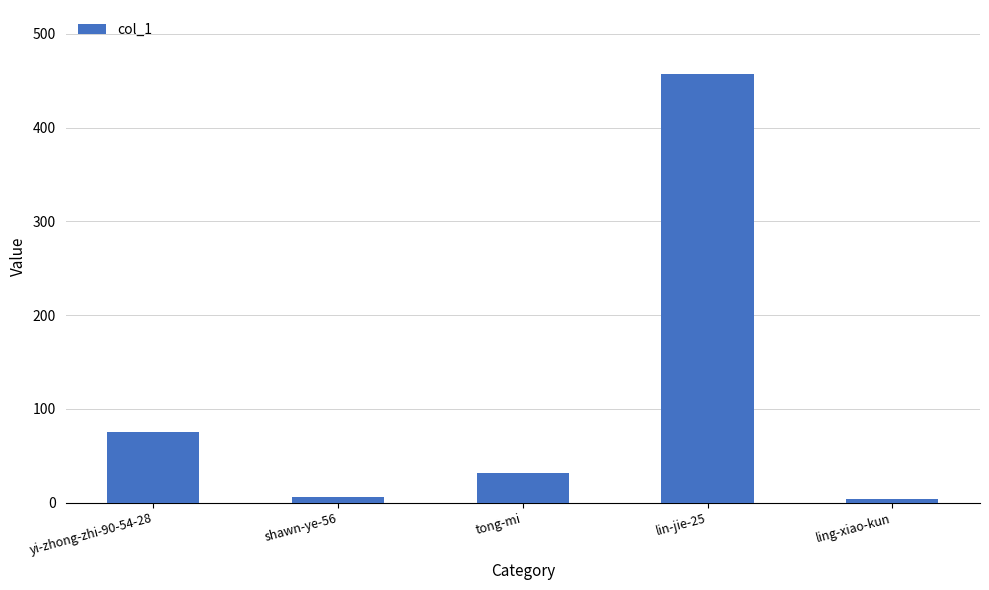

The value at yi-zhong-zhi-90-54-28 is 75. True or false?

True